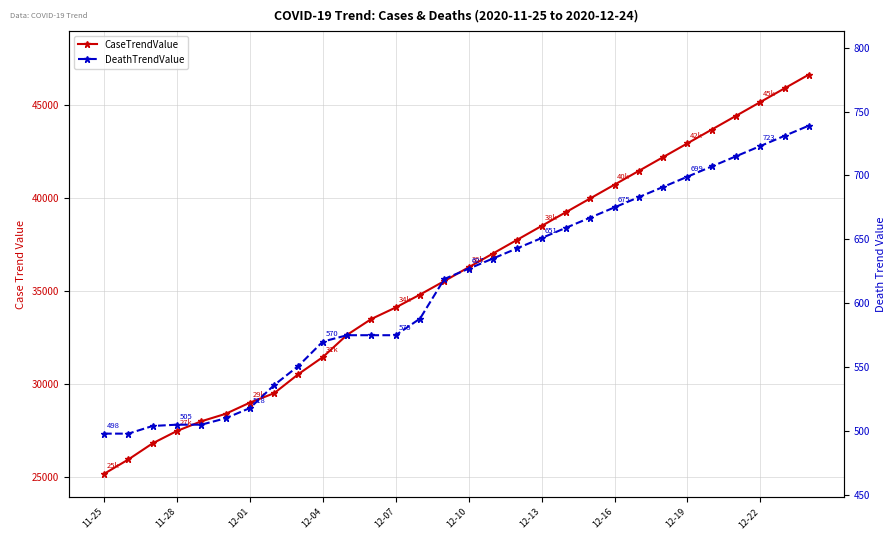

Which label corresponds to the smallest value in the chart?

11-25